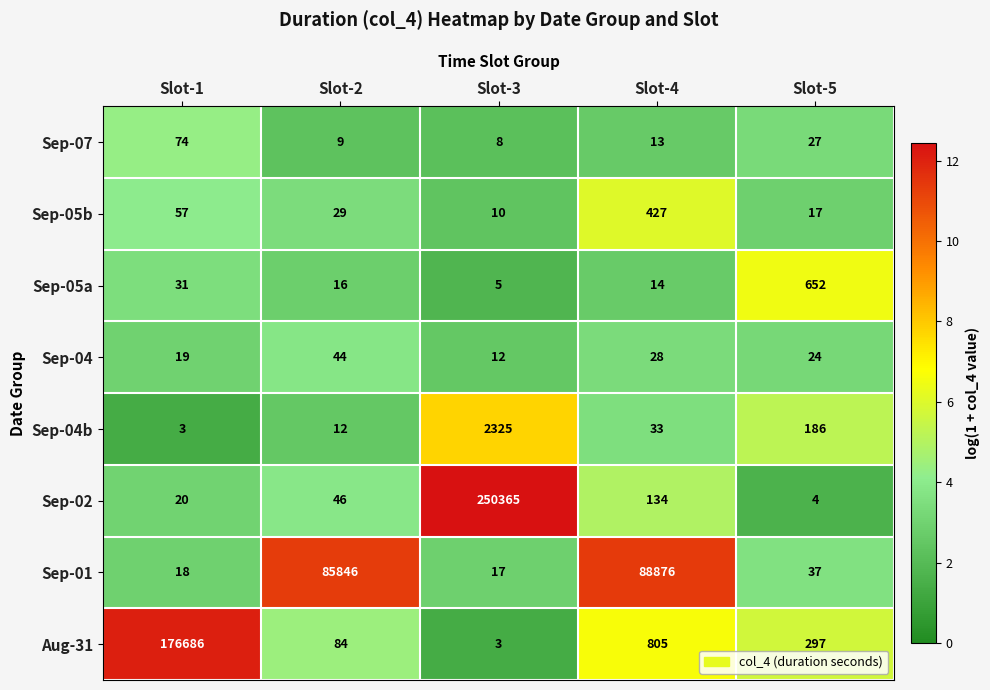

Is the value of Sep-04b at Slot-1 greater than the value of Sep-02 at Slot-1?

No